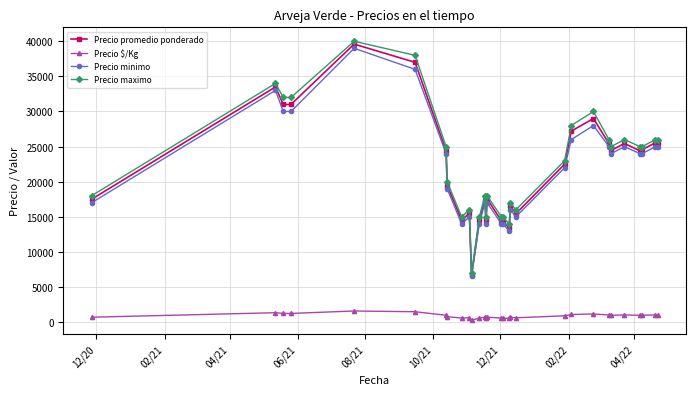

True or false: Precio $/Kg and Precio maximo intersect in this chart.

False